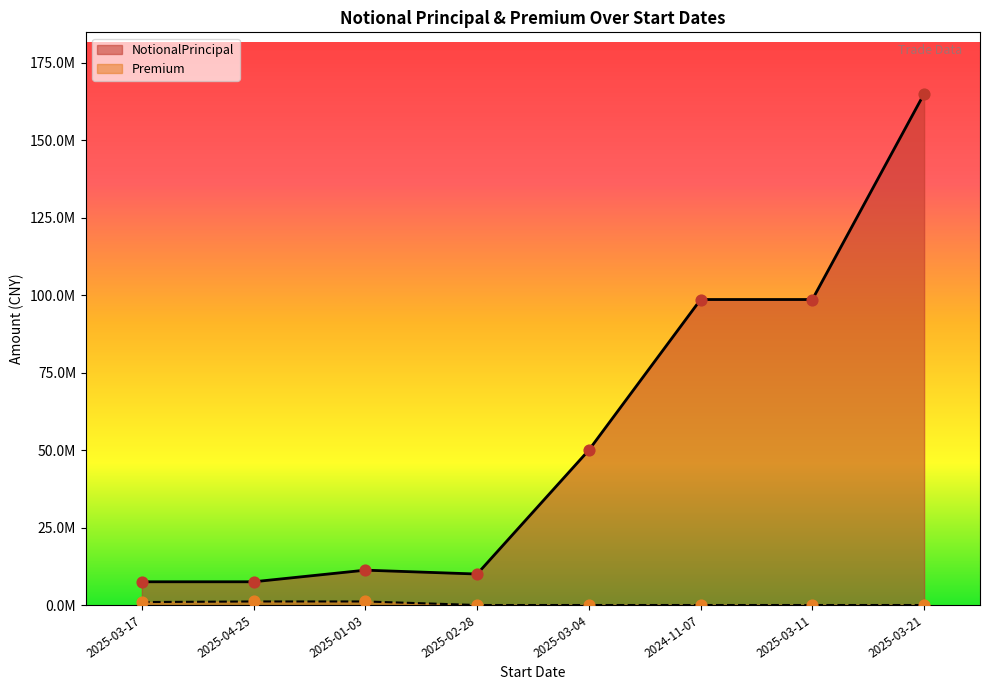

What are all the series names shown in the legend?

NotionalPrincipal, Premium